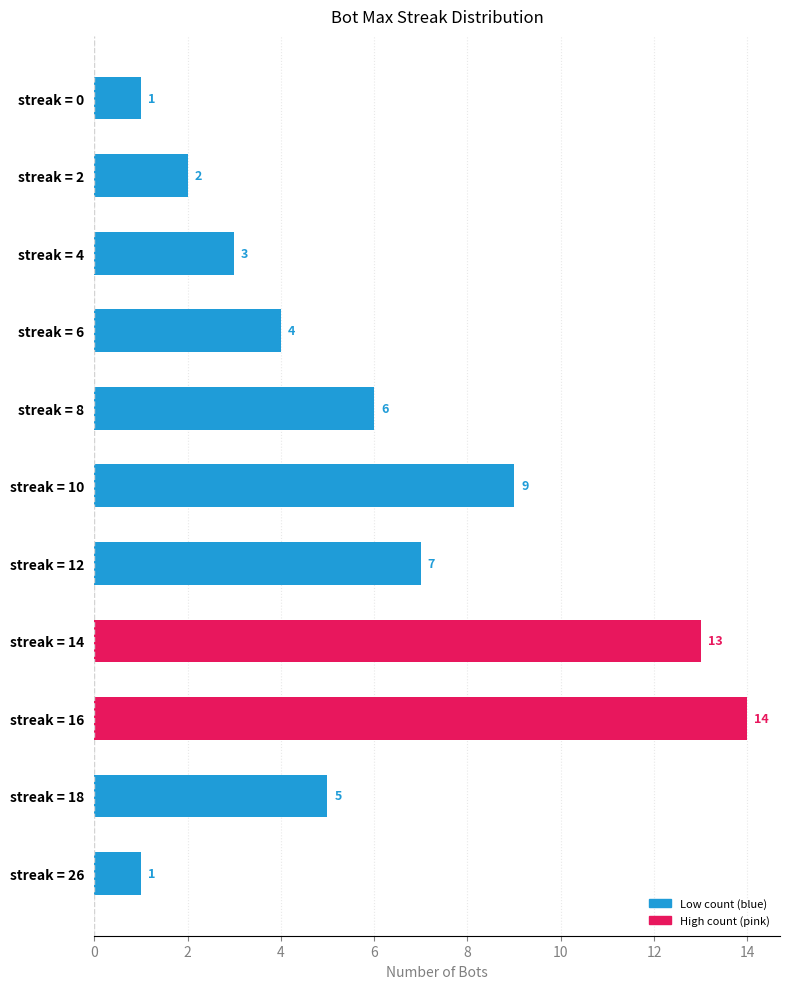

What is the minimum value shown in the chart?

1